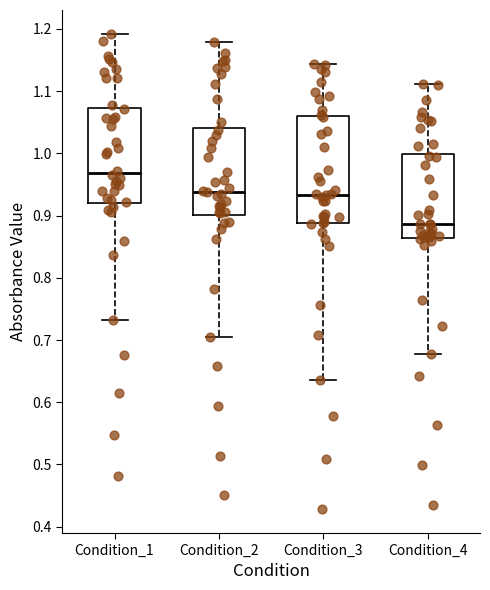

Where does the lower whisker of the box for Condition_3 end on the y-axis? The values are not printed on the chart, so give them approximately, as read against the axis.

0.64